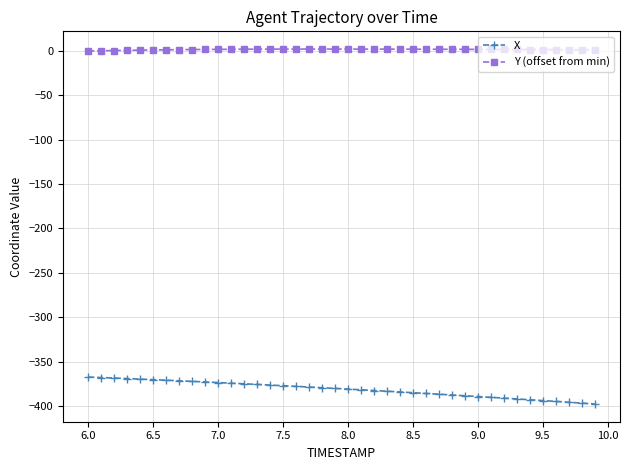

Which series has the largest range (max minus min)?

X